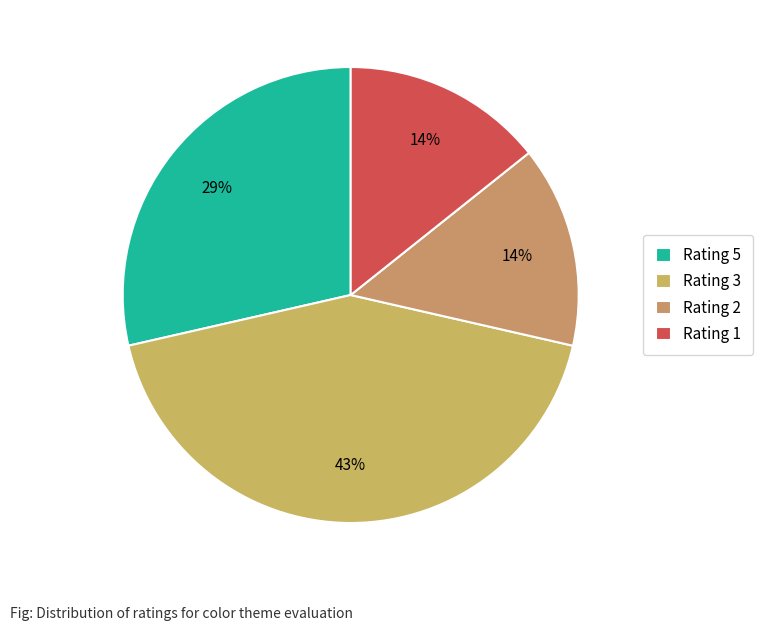

True or false: Rating 1 accounts for 7% of the total.

False